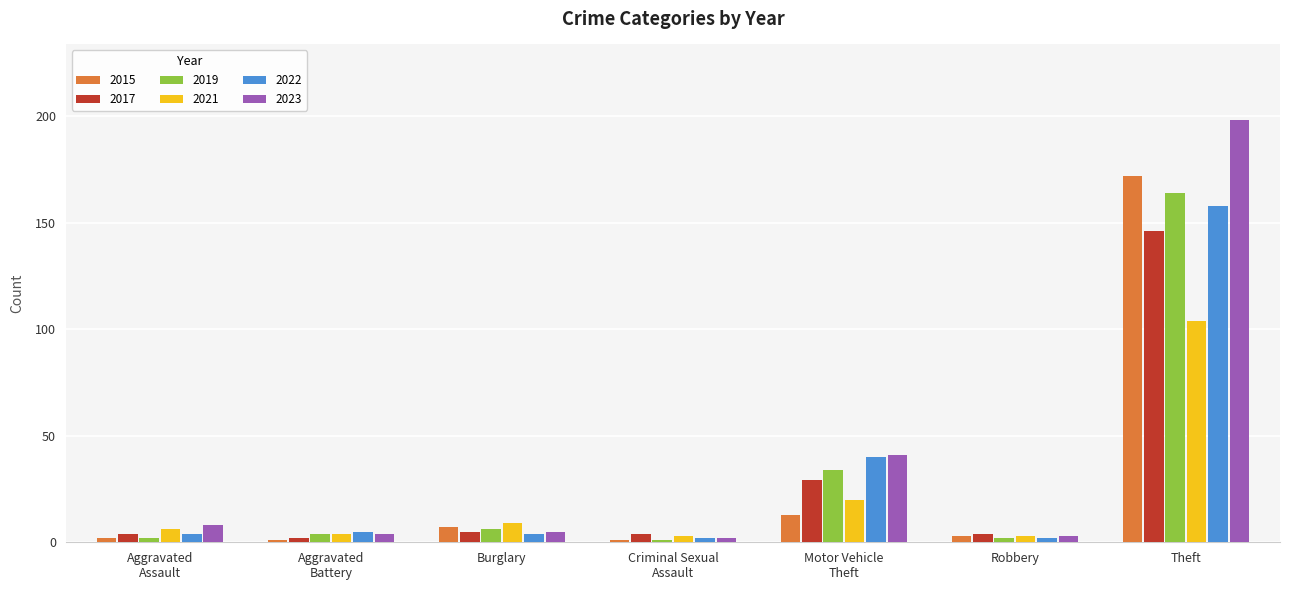

Rank the series by their maximum value, from highest to lowest.

2023, 2015, 2019, 2022, 2017, 2021